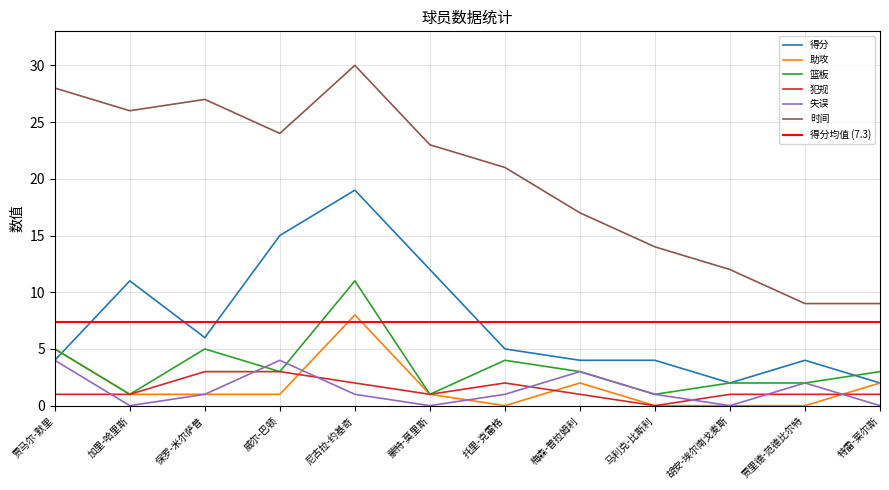

How many data points in 失误 are above 1?

4